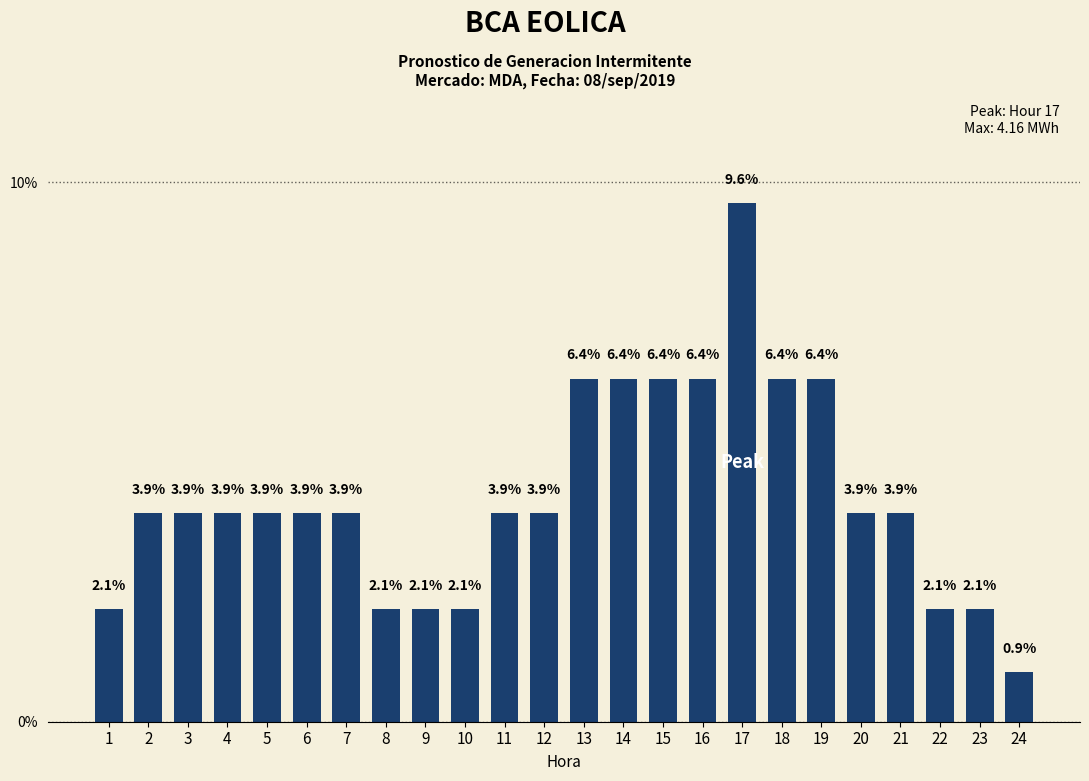

What is the change in value from 16 to 24?

-5.4